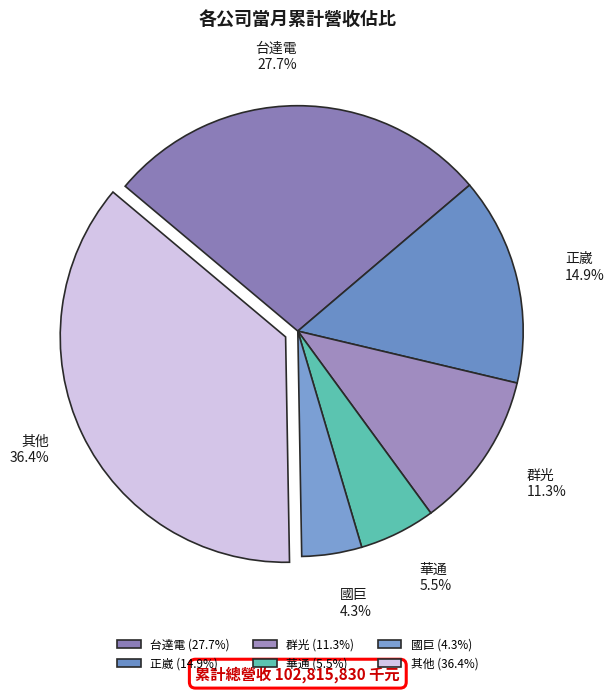

Is there any slice that represents more than half of the pie?

No